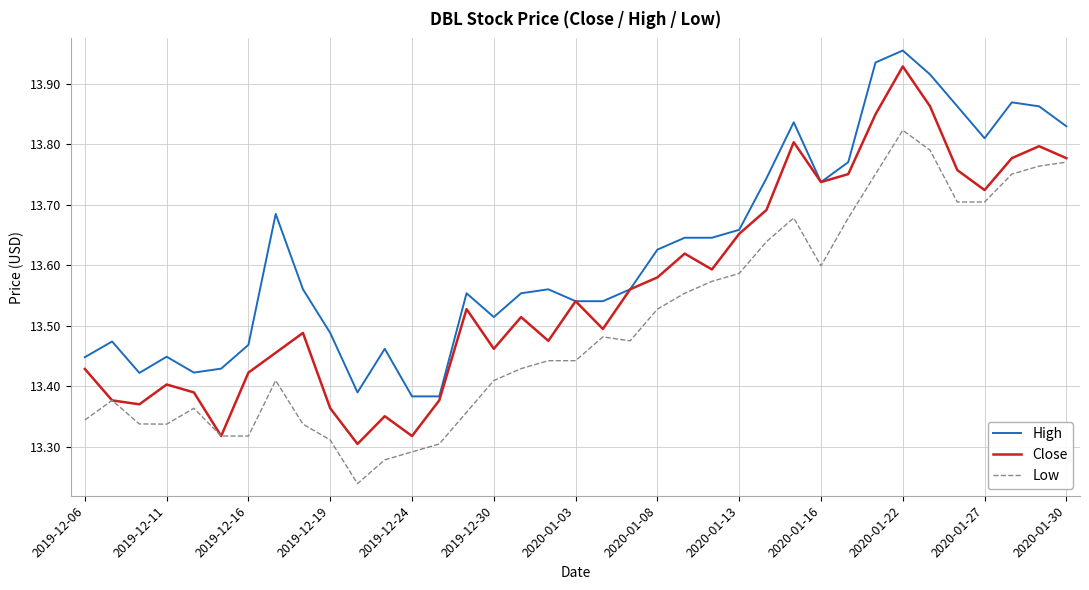

Which series has the widest spread of values?

Close